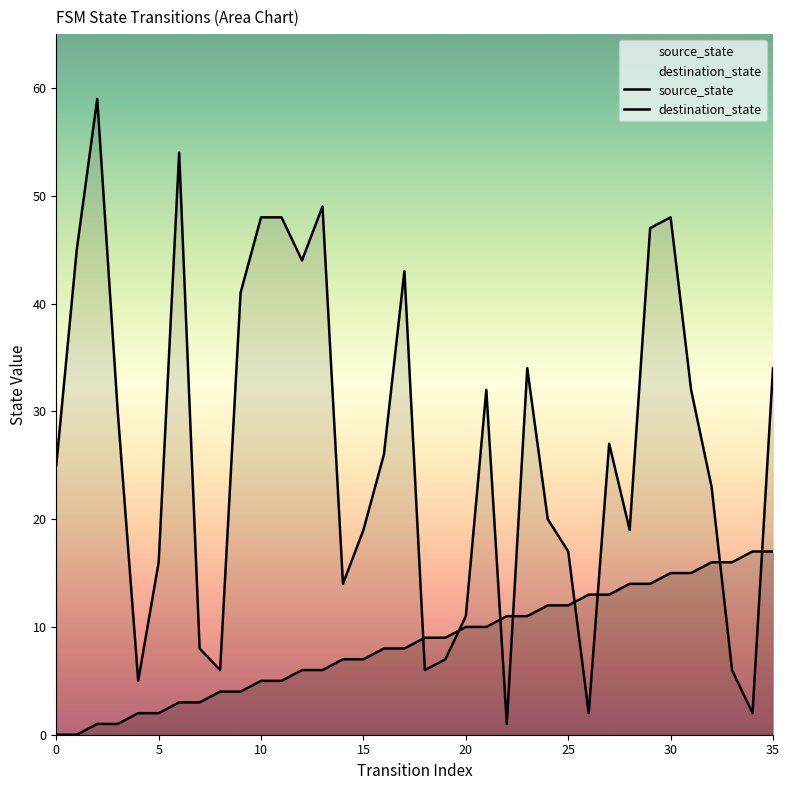

The value of source_state at 33 is 28. True or false?

False